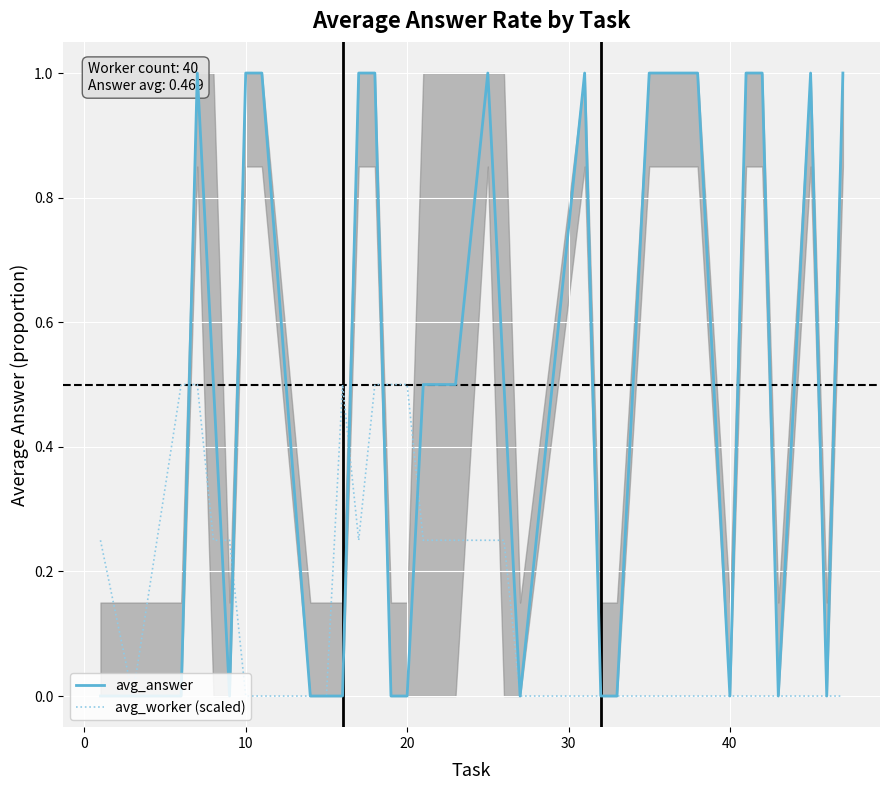

In avg_answer, how many points are higher than both neighbors (excluding endpoints)?

4